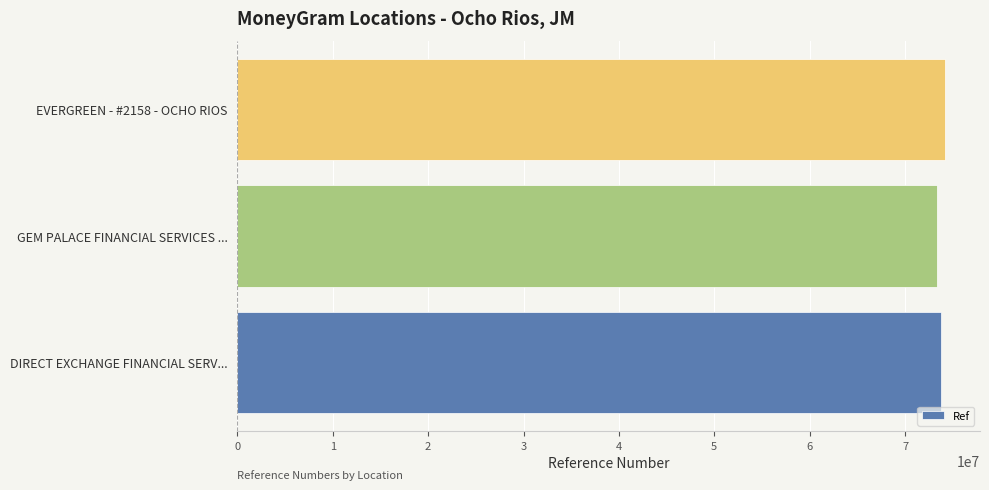

What is the approximate value at GEM PALACE FINANCIAL SERVICES ...?

73370615